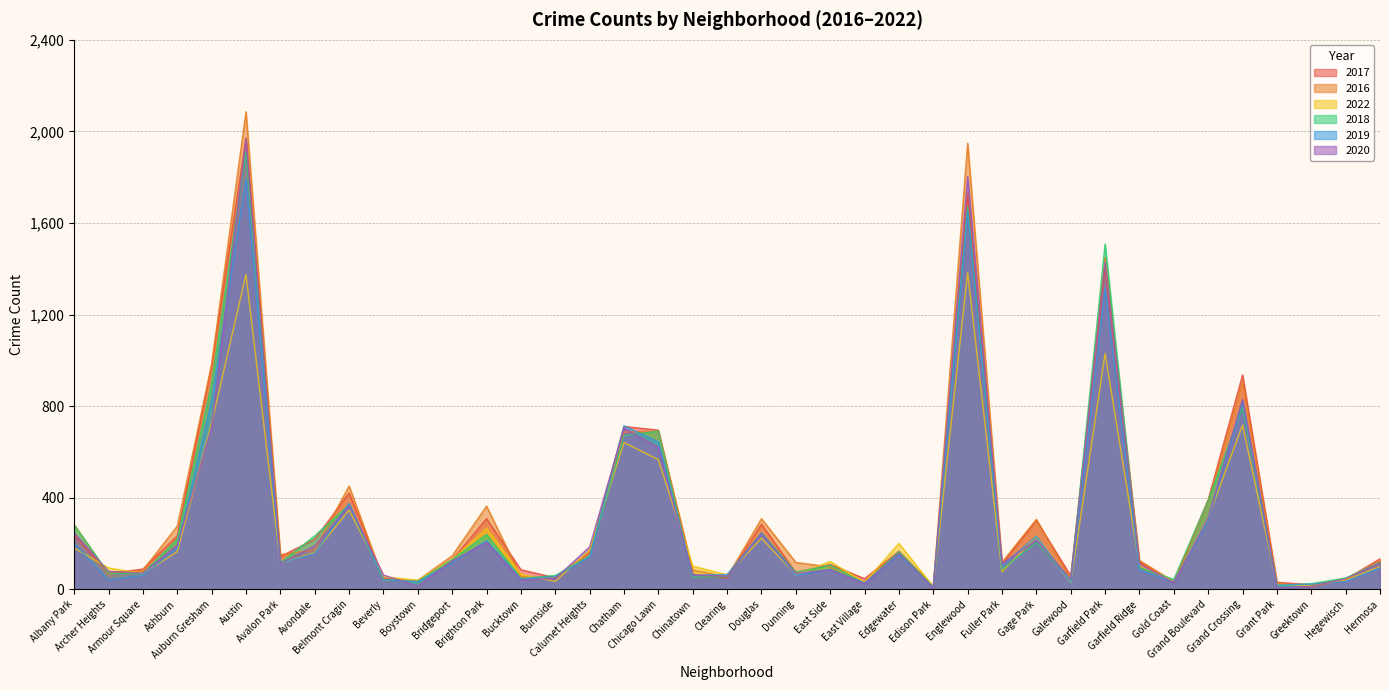

In 2016, how many points are higher than both neighbors (excluding endpoints)?

10